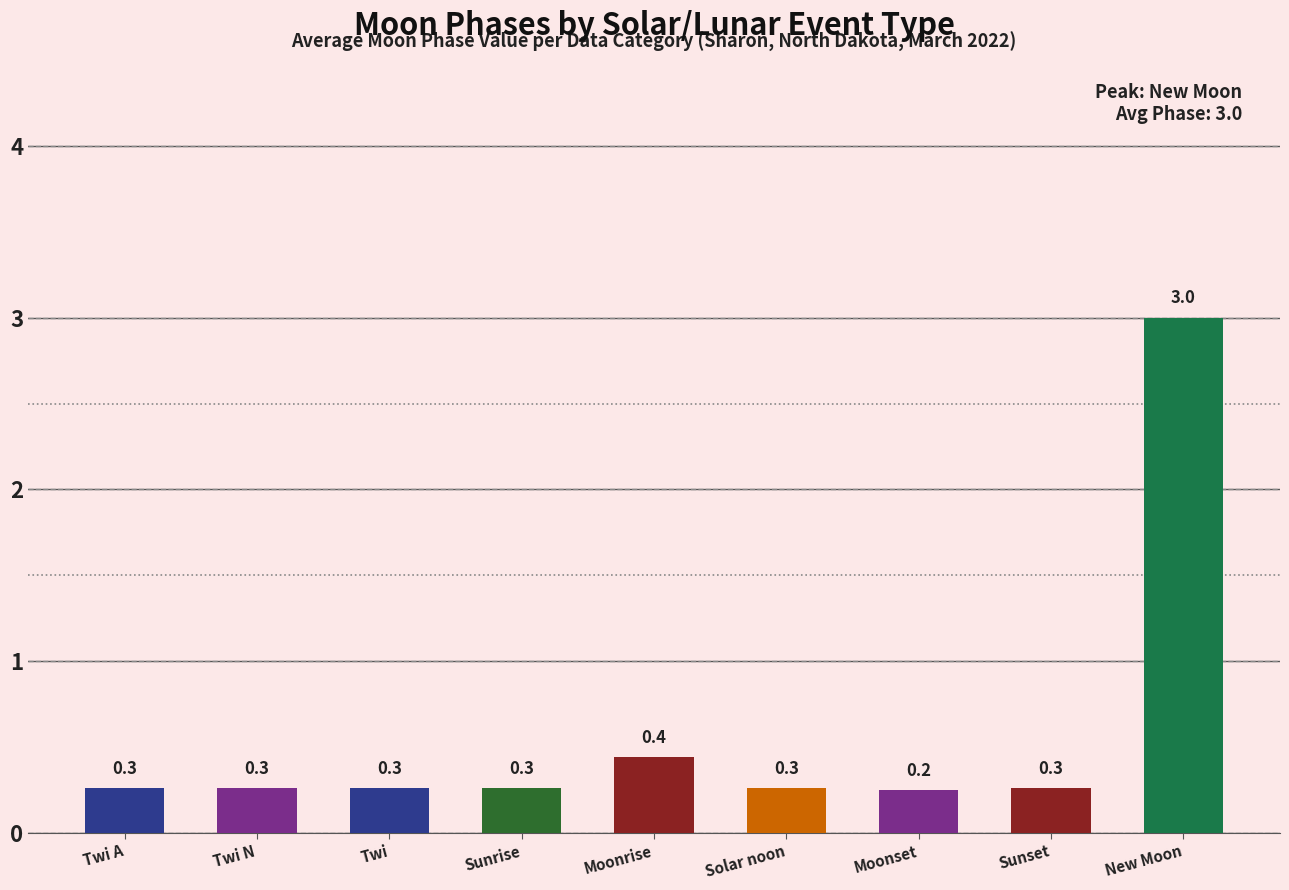

Which has a higher value, Sunset or Sunrise?

Sunset